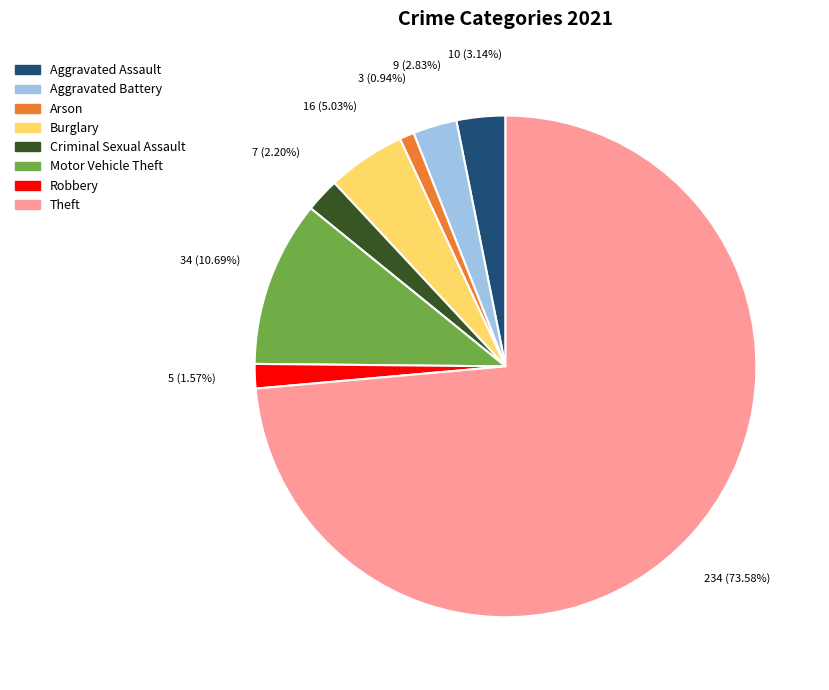

Is the sum of Aggravated Battery and Robbery greater than half?

No